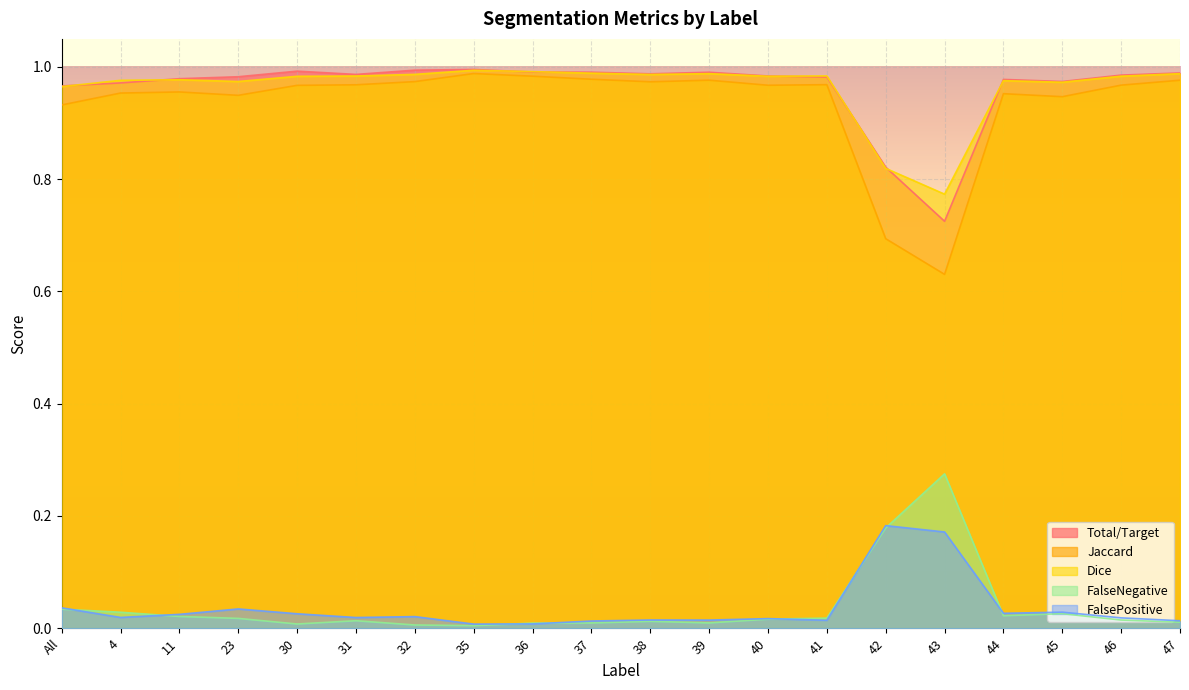

At which label is FalseNegative closest to 0?

35